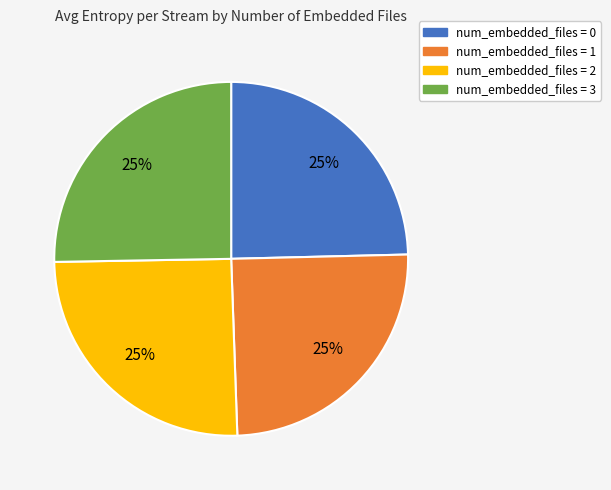

To the nearest percent, what is the average slice percentage?

25%